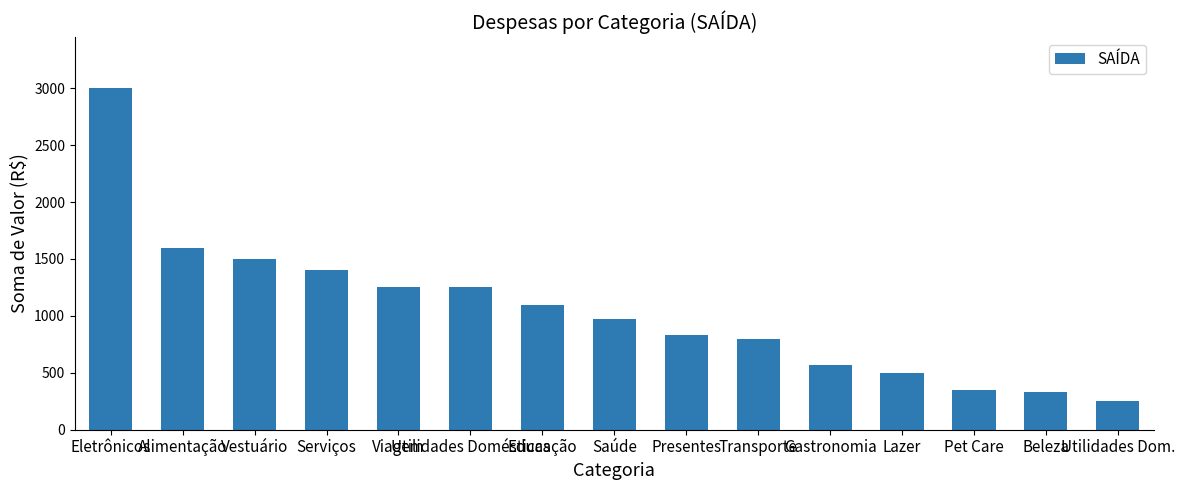

What is the average value?

1047